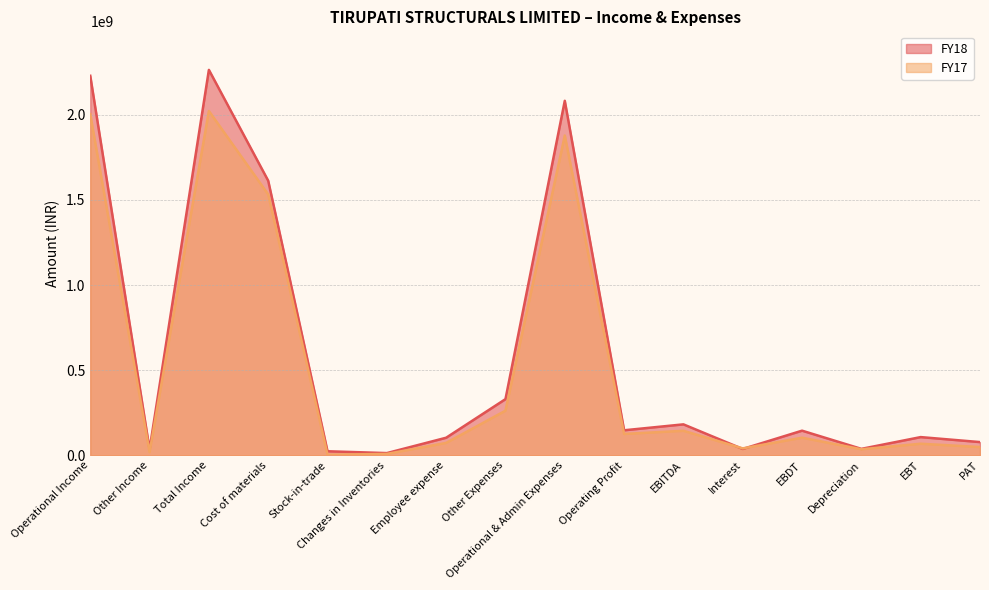

What is the sum of the FY18 values at Other Income and Employee expense?

137961902